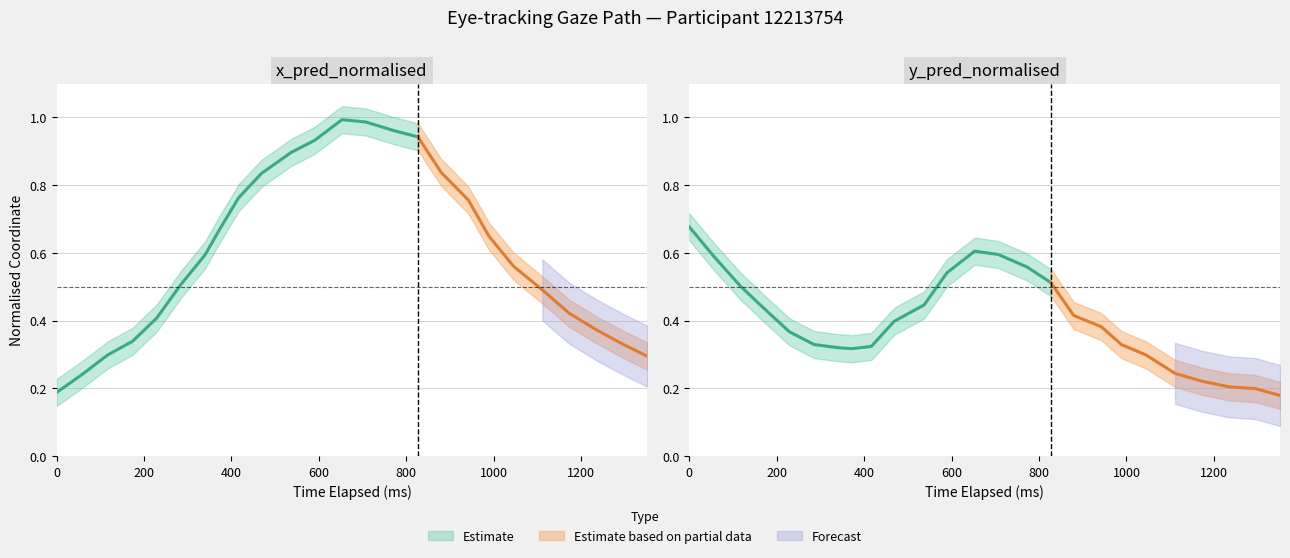

What is the total value across all series at 10?

1.3